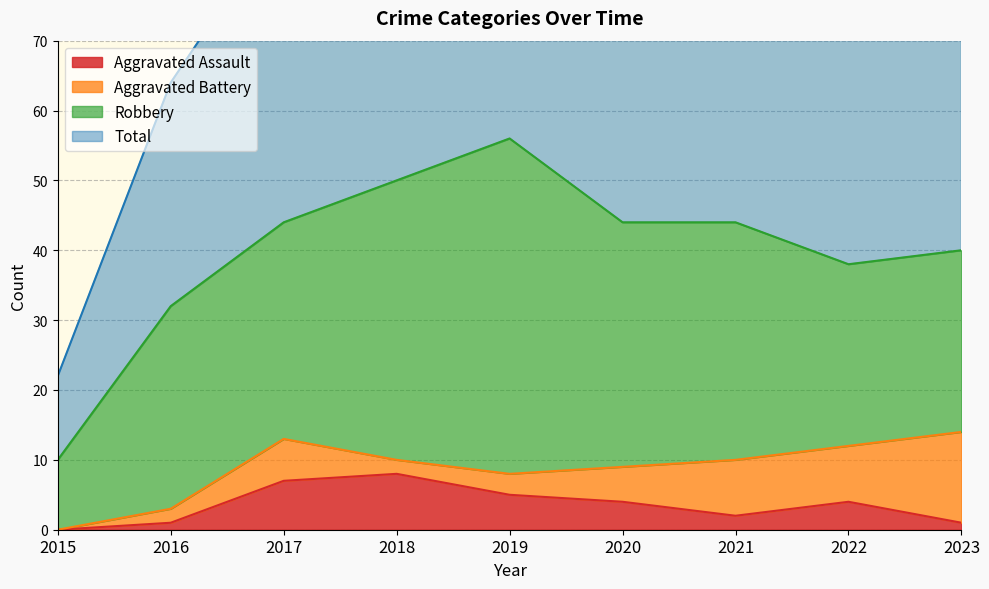

Count the number of categories in the chart.

9